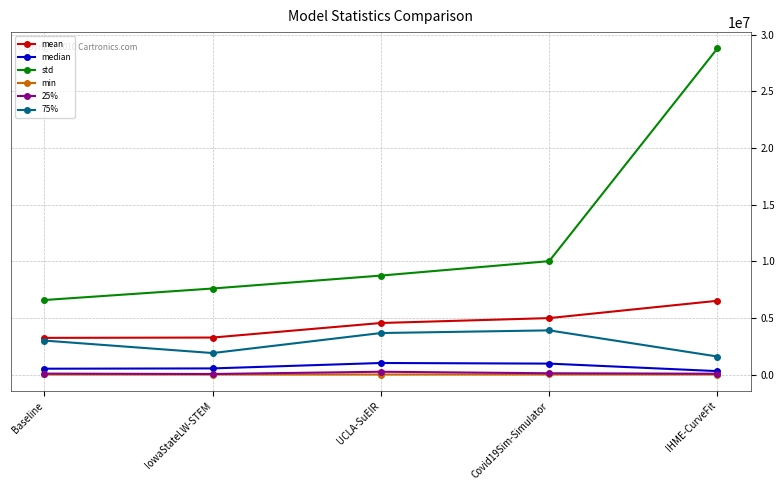

Which series changed the most between Baseline and Covid19Sim-Simulator?

std